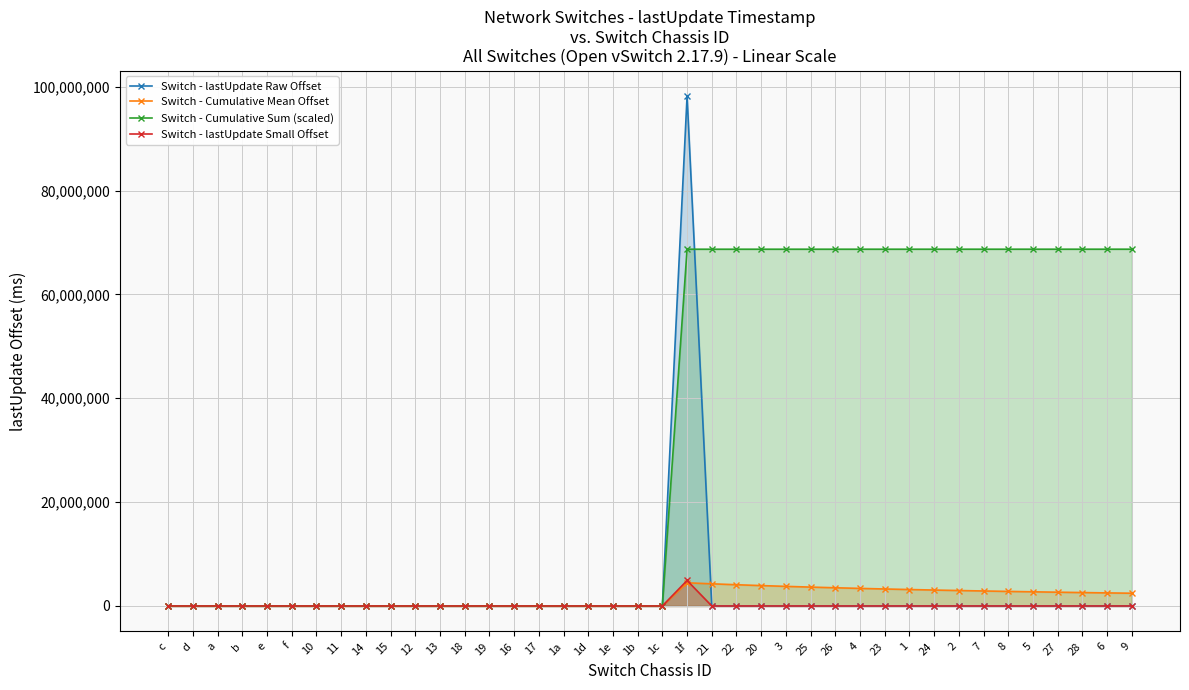

How many lines are shown in the chart?

4